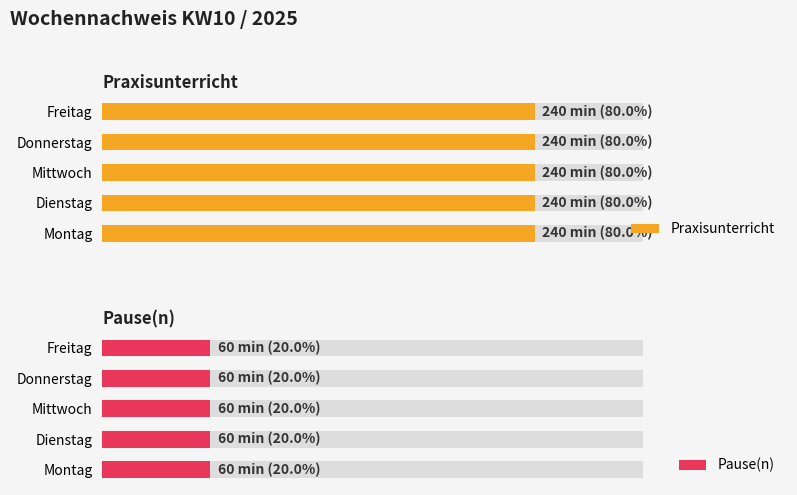

Which series has the widest spread of values?

Praxisunterricht